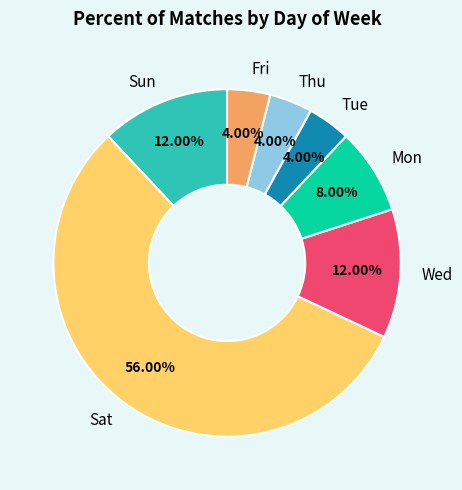

To the nearest percent, what is the difference between the largest and smallest slice percentages?

52%